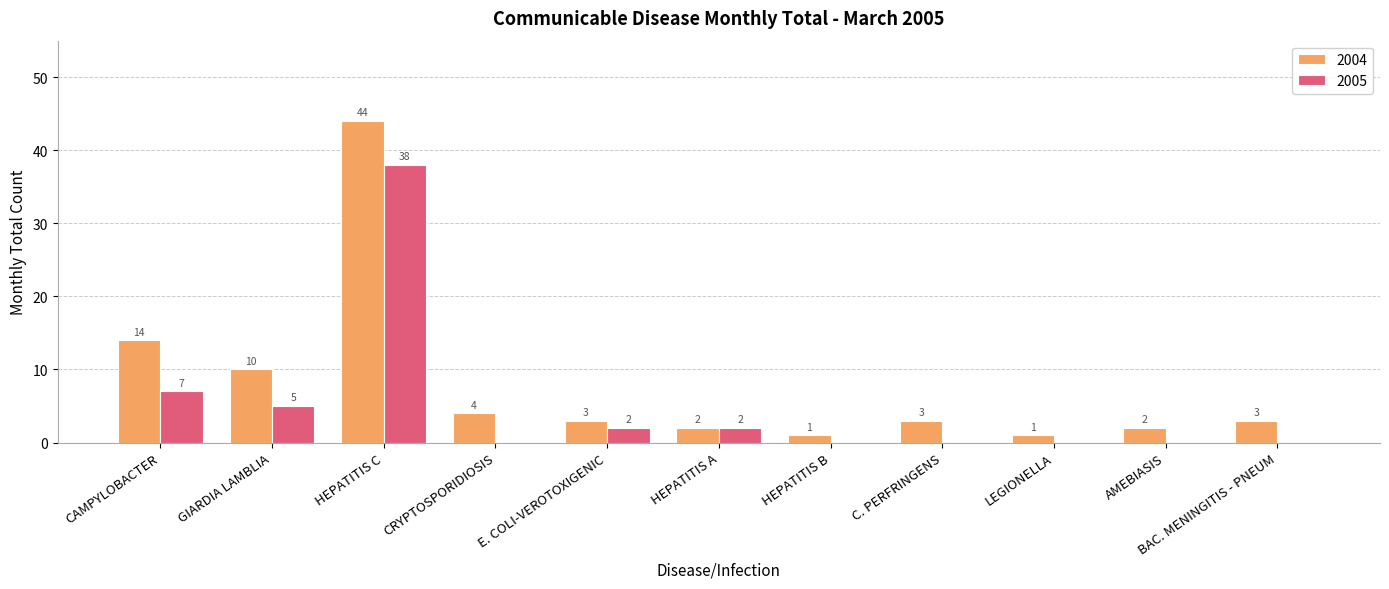

What is the greatest value displayed?

44